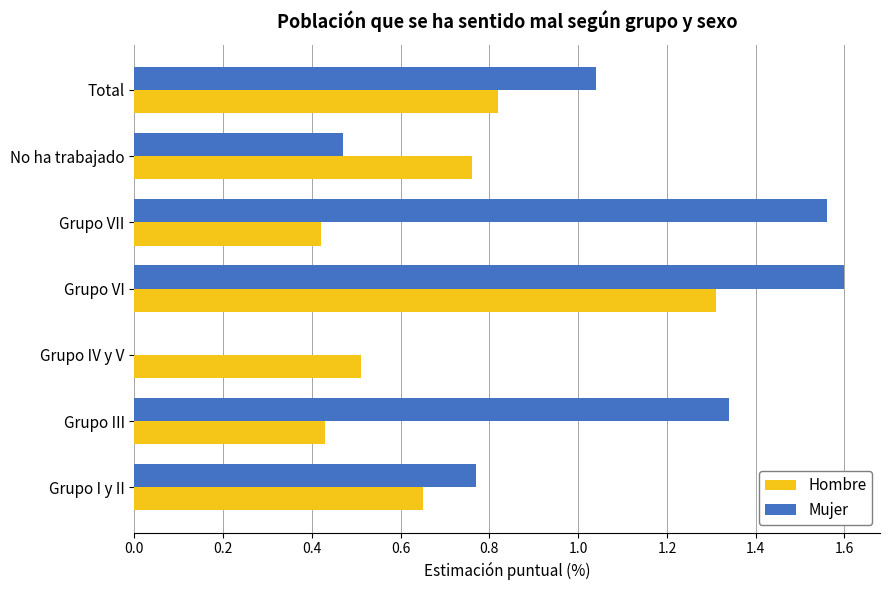

How many categories are shown in the chart?

7